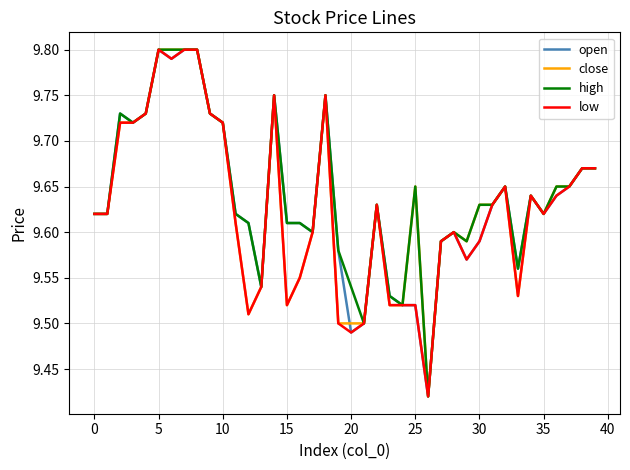

What is the sum of all close values?

385.2